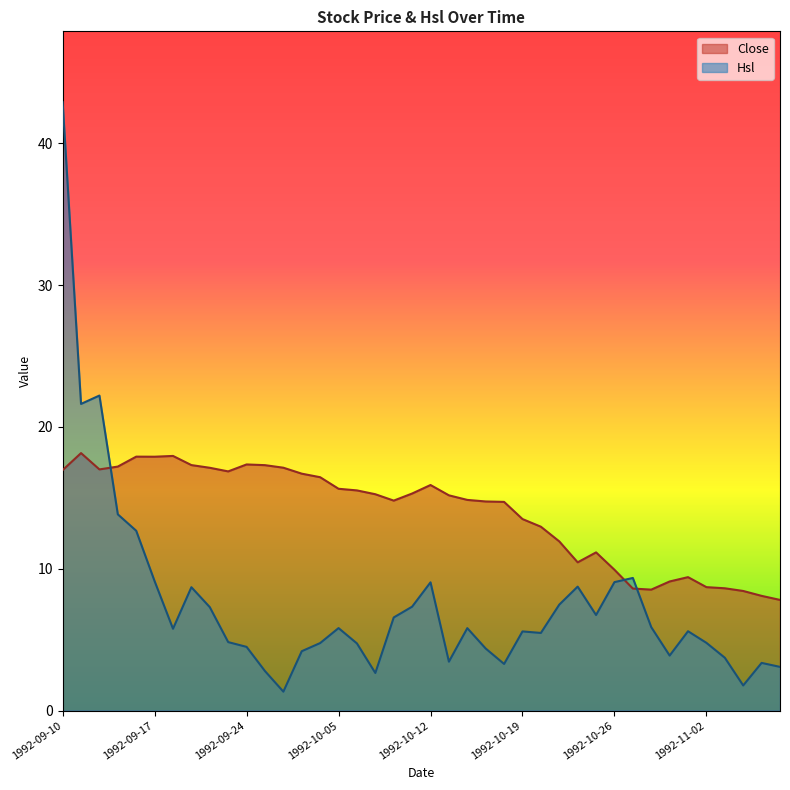

How many interior local peaks does the Hsl series have?

10